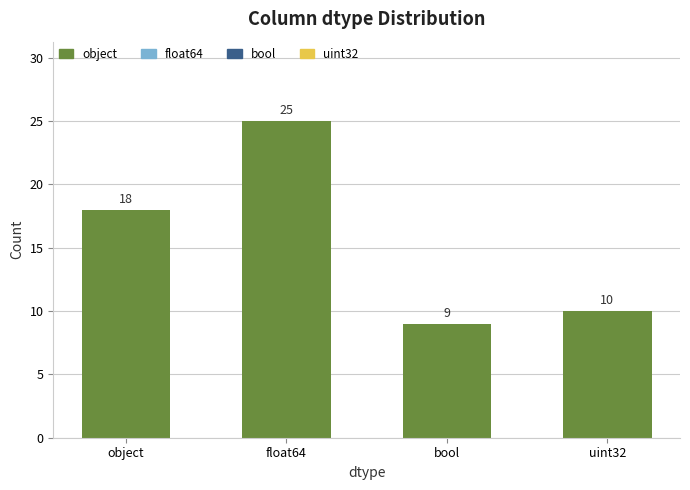

What is the difference between the second highest and second lowest values?

8